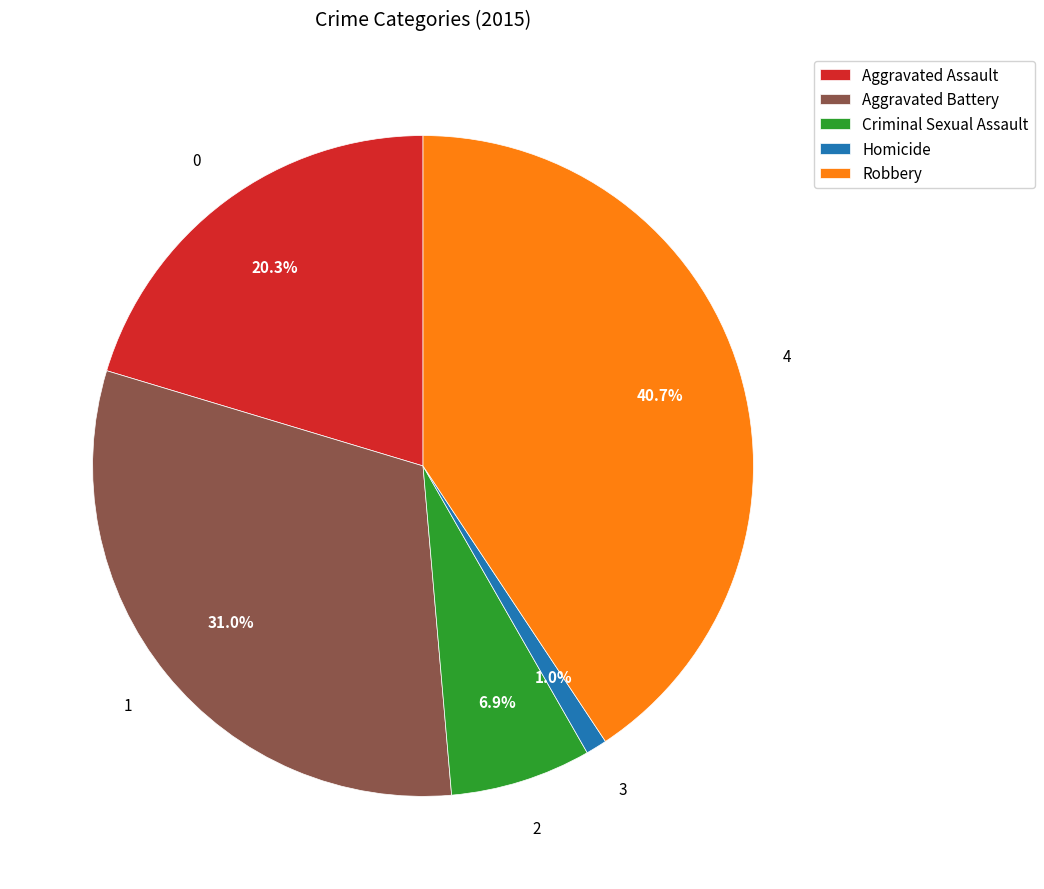

Approximately how many times larger is the value at Robbery compared to Aggravated Assault?

2.0